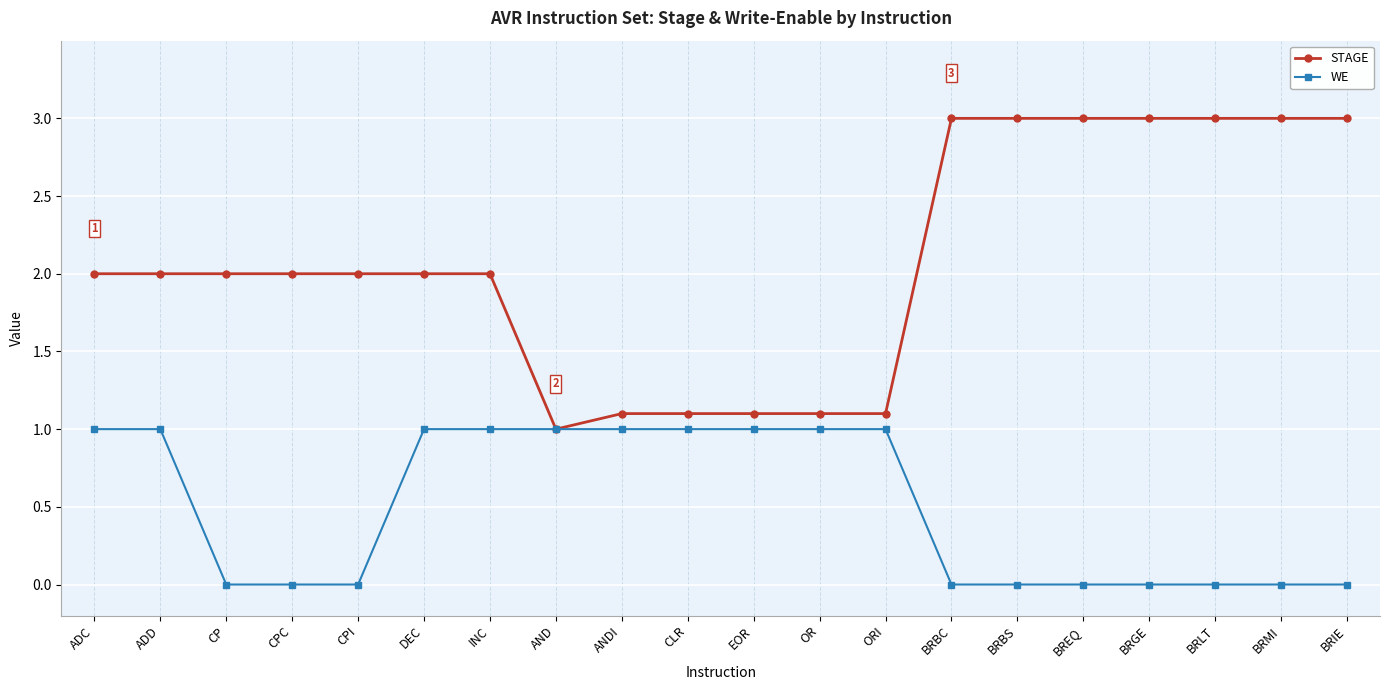

What is the difference between the maximum and minimum values in the STAGE series?

2.0